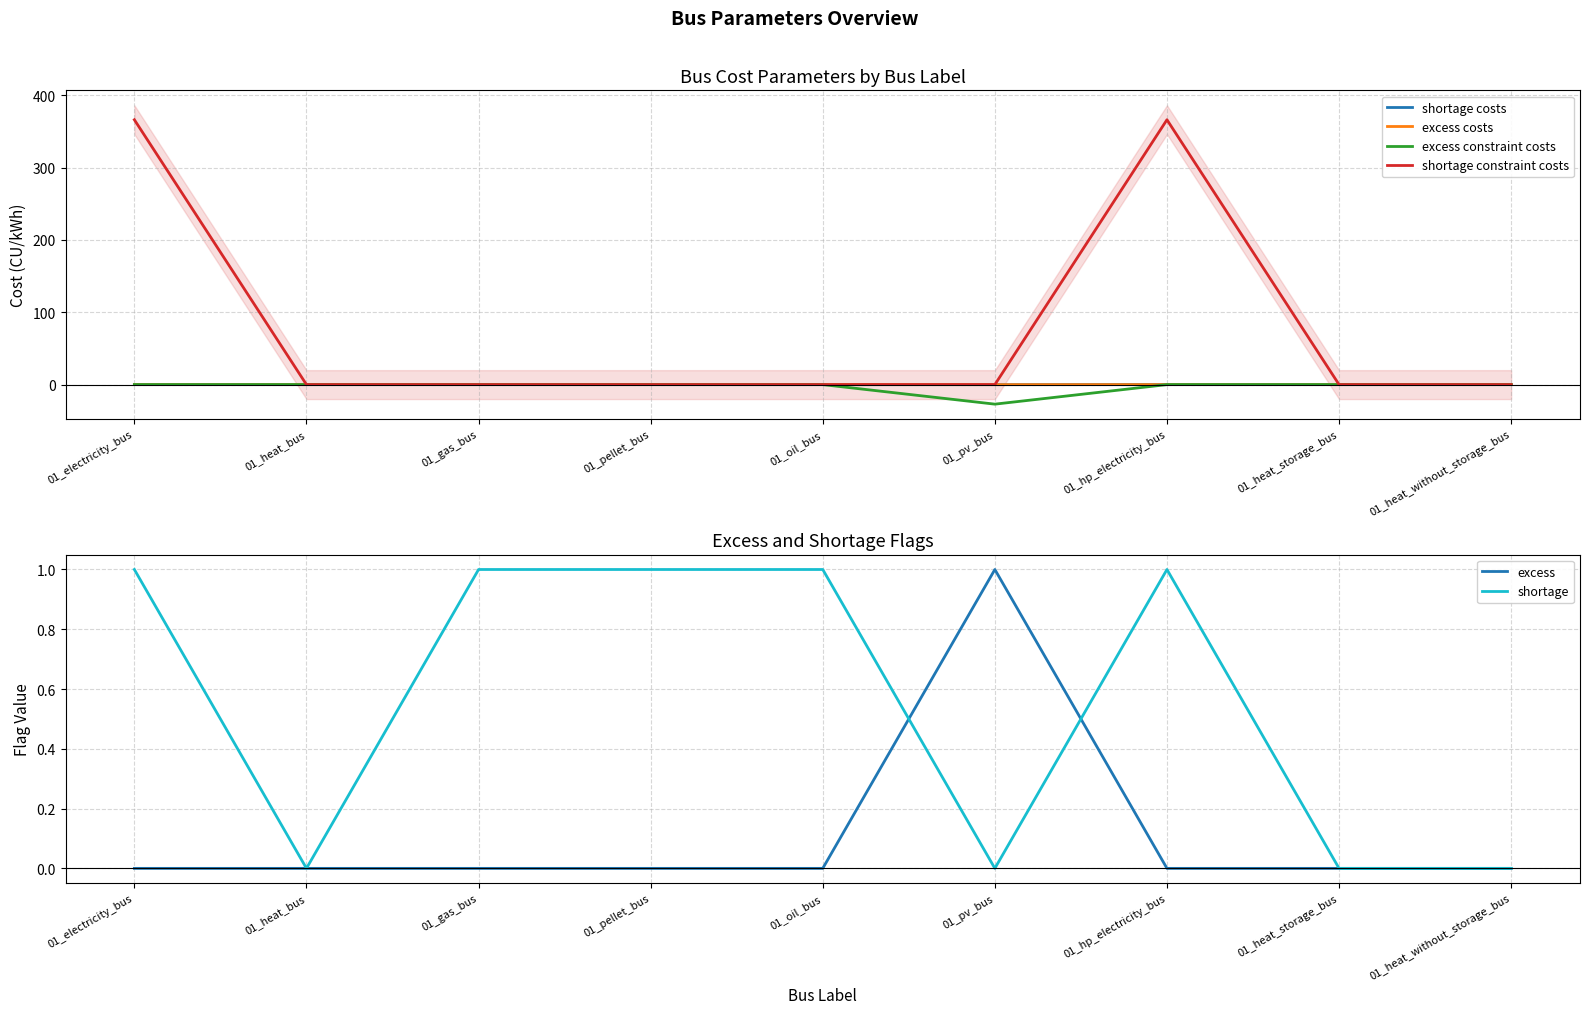

Rank the categories by shortage constraint costs value from highest to lowest.

01_electricity_bus, 01_hp_electricity_bus, 01_heat_bus, 01_gas_bus, 01_pellet_bus, 01_oil_bus, 01_pv_bus, 01_heat_storage_bus, 01_heat_without_storage_bus